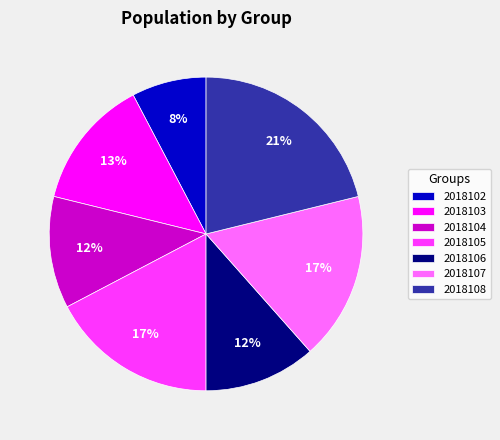

How many slices are in this pie chart?

7